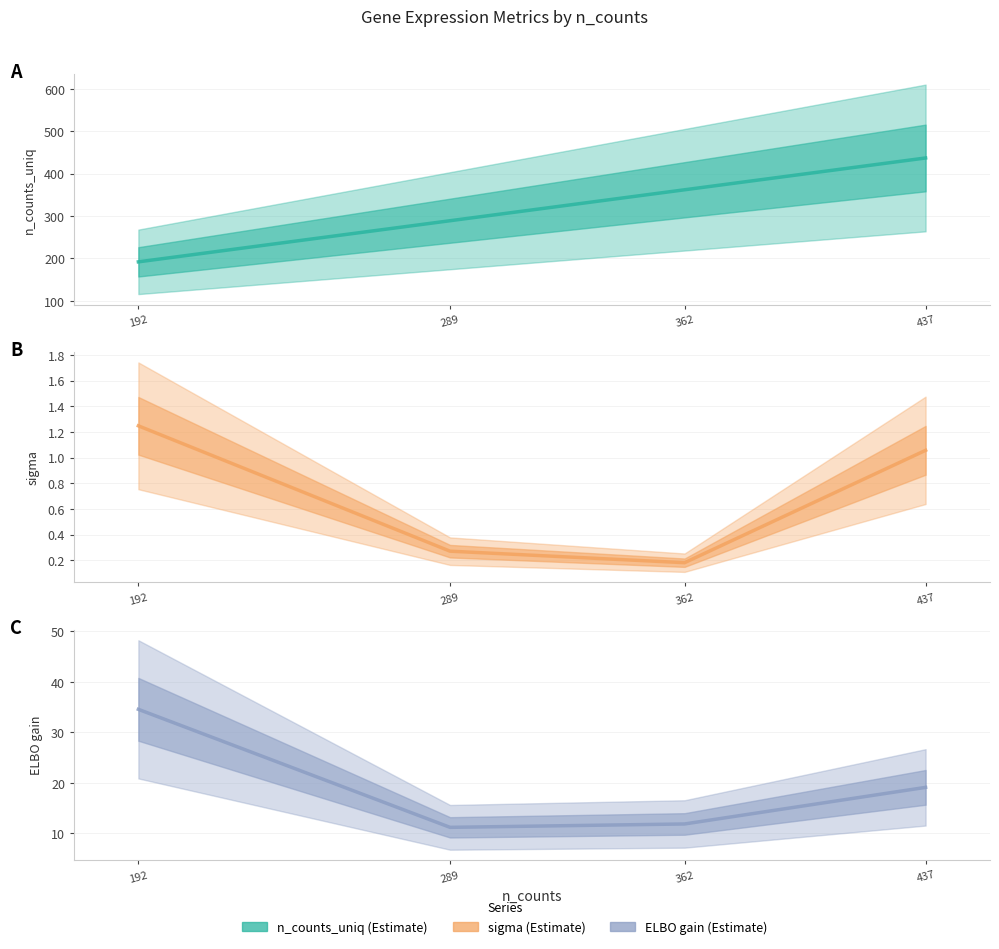

Reading left to right, what are all the values shown in this chart?

n_counts_uniq: 192=192.0	289=289.0	362=362.0	437=437.0
sigma: 192=1.2	289=0.3	362=0.2	437=1.1
development_30m_ELBO_gain: 192=34.6	289=11.2	362=11.9	437=19.1